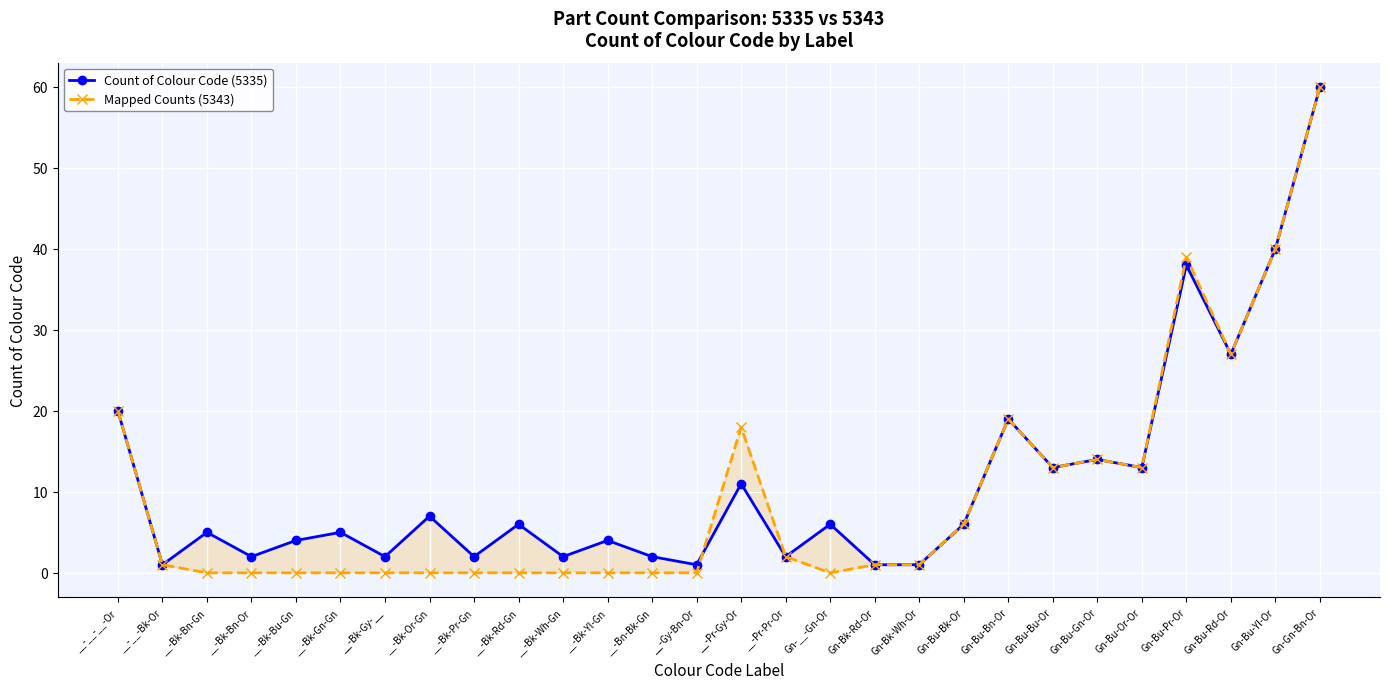

What is the greatest value displayed?

60